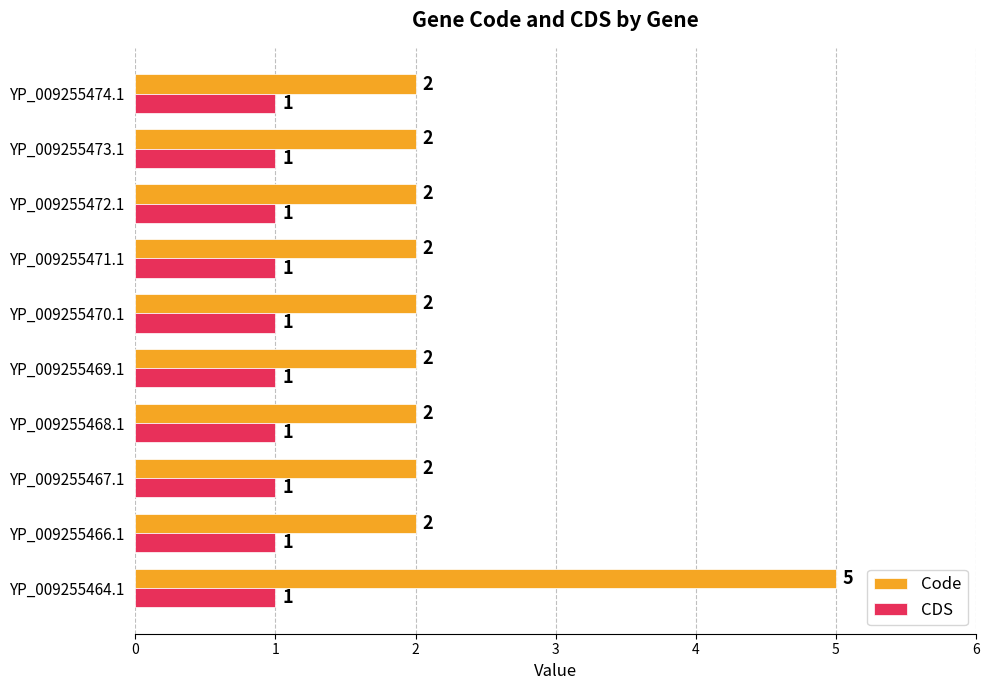

List the series in order of their peak value, highest first.

Code, CDS